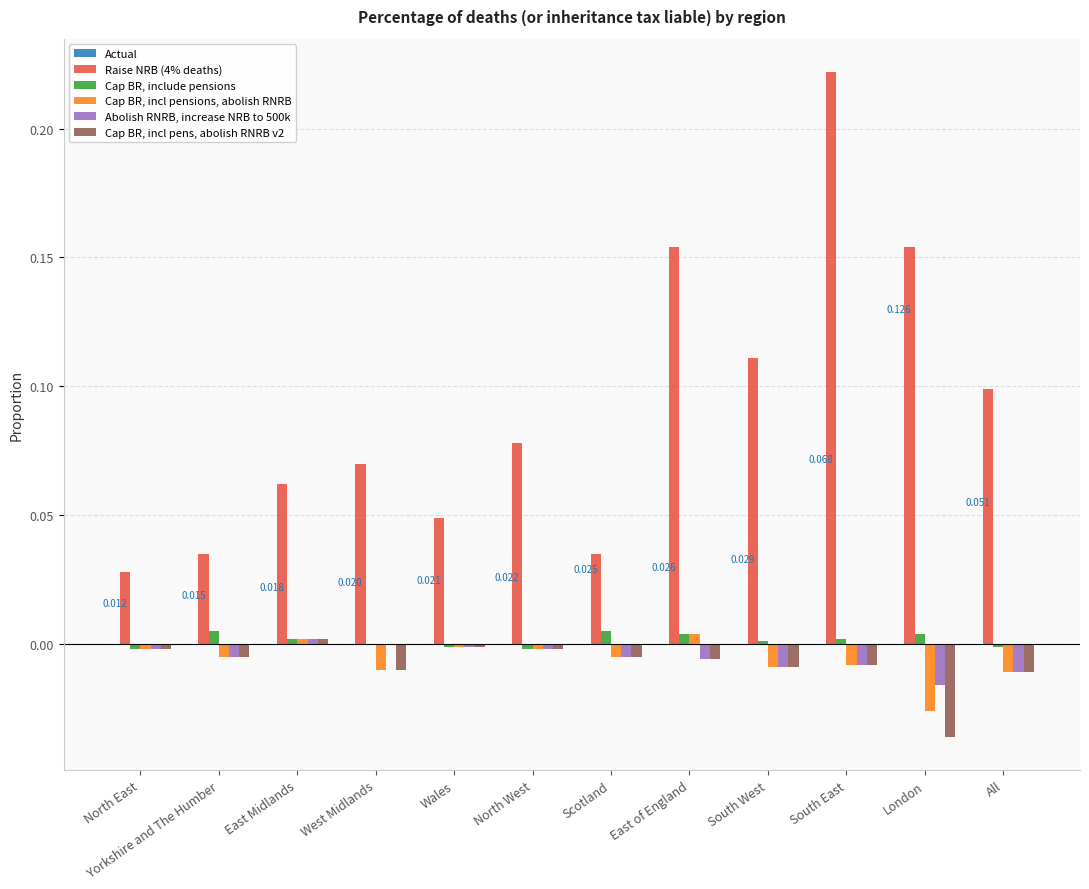

How many distinct data groups are displayed?

5